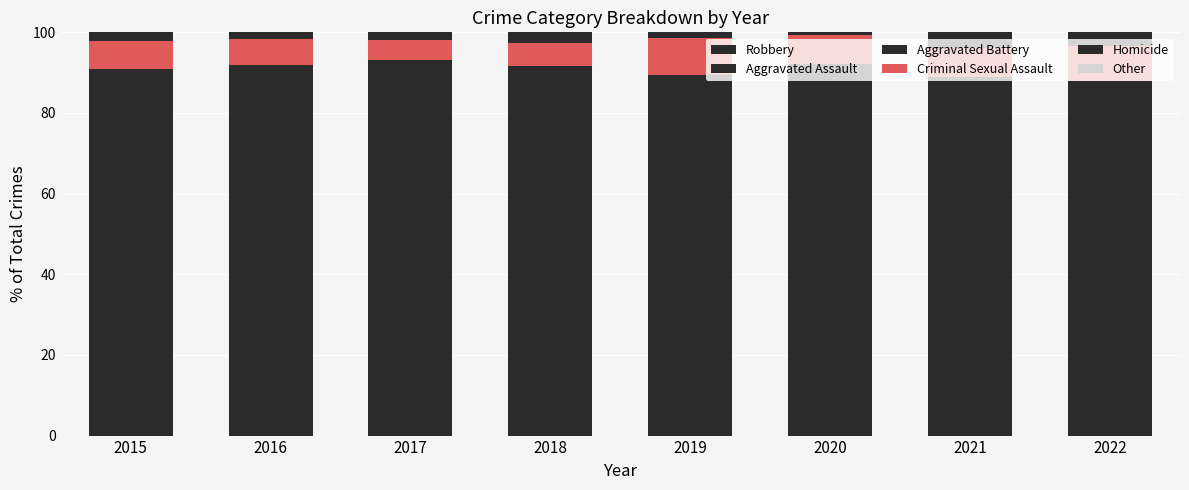

Where does the Homicide series first go above 2?

2015